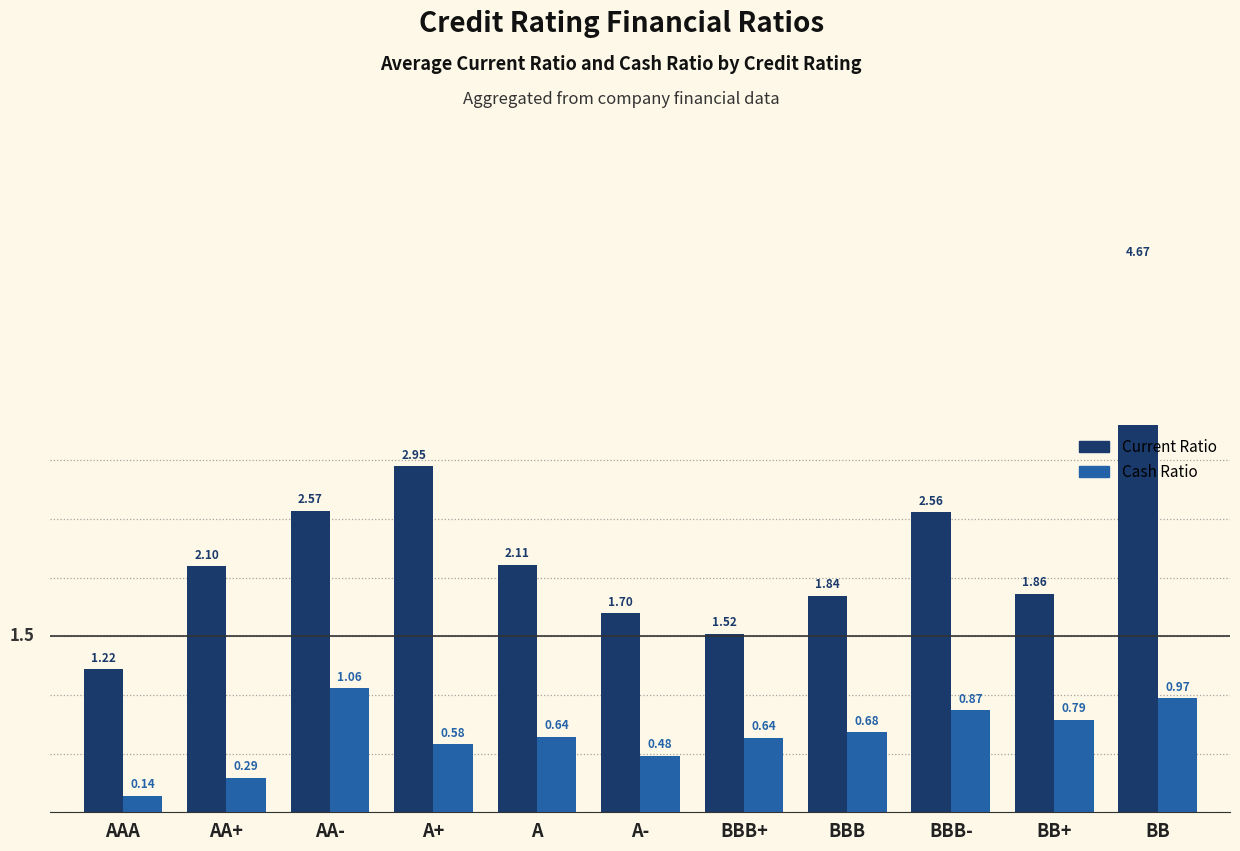

Which series changed the most between BBB and BB+?

Cash Ratio